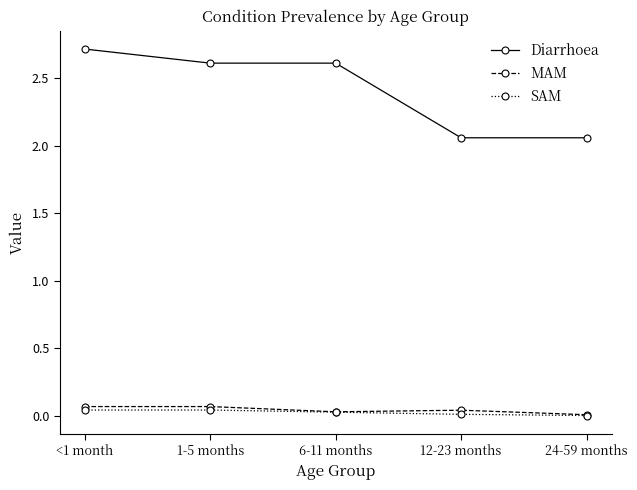

What is the greatest value displayed?

2.7